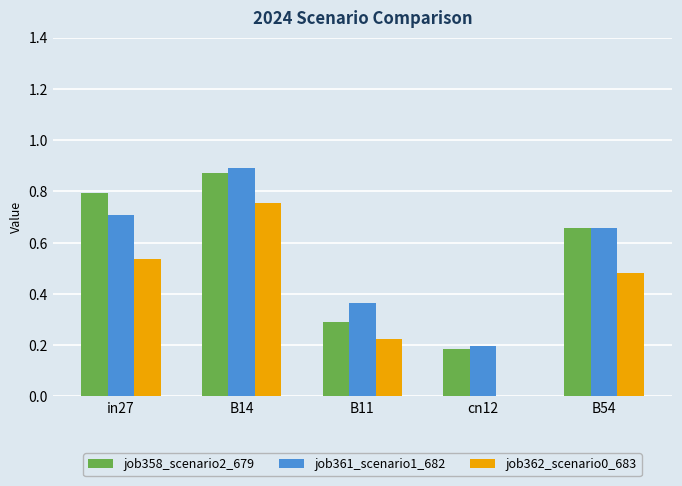

Which series has the largest range (max minus min)?

job362_scenario0_683